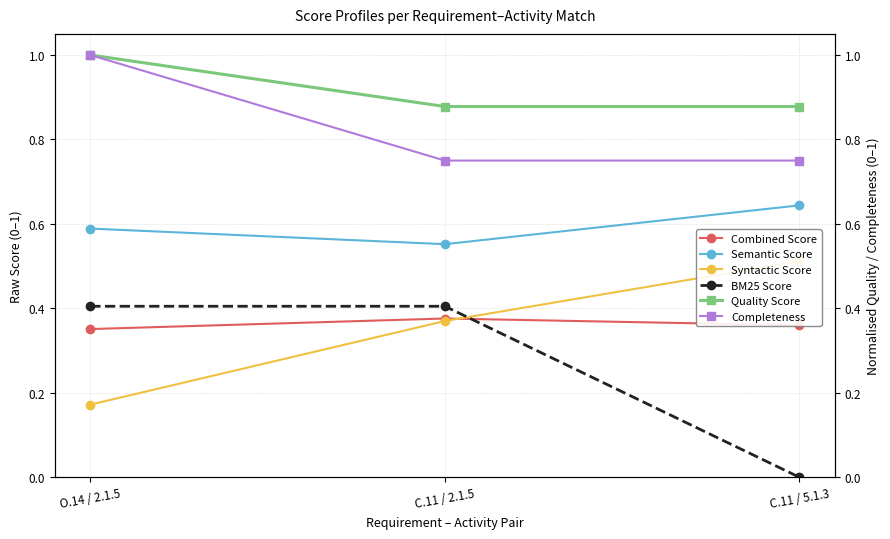

Is it true that BM25 Score equals 0.0 at C.11 / 5.1.3?

True